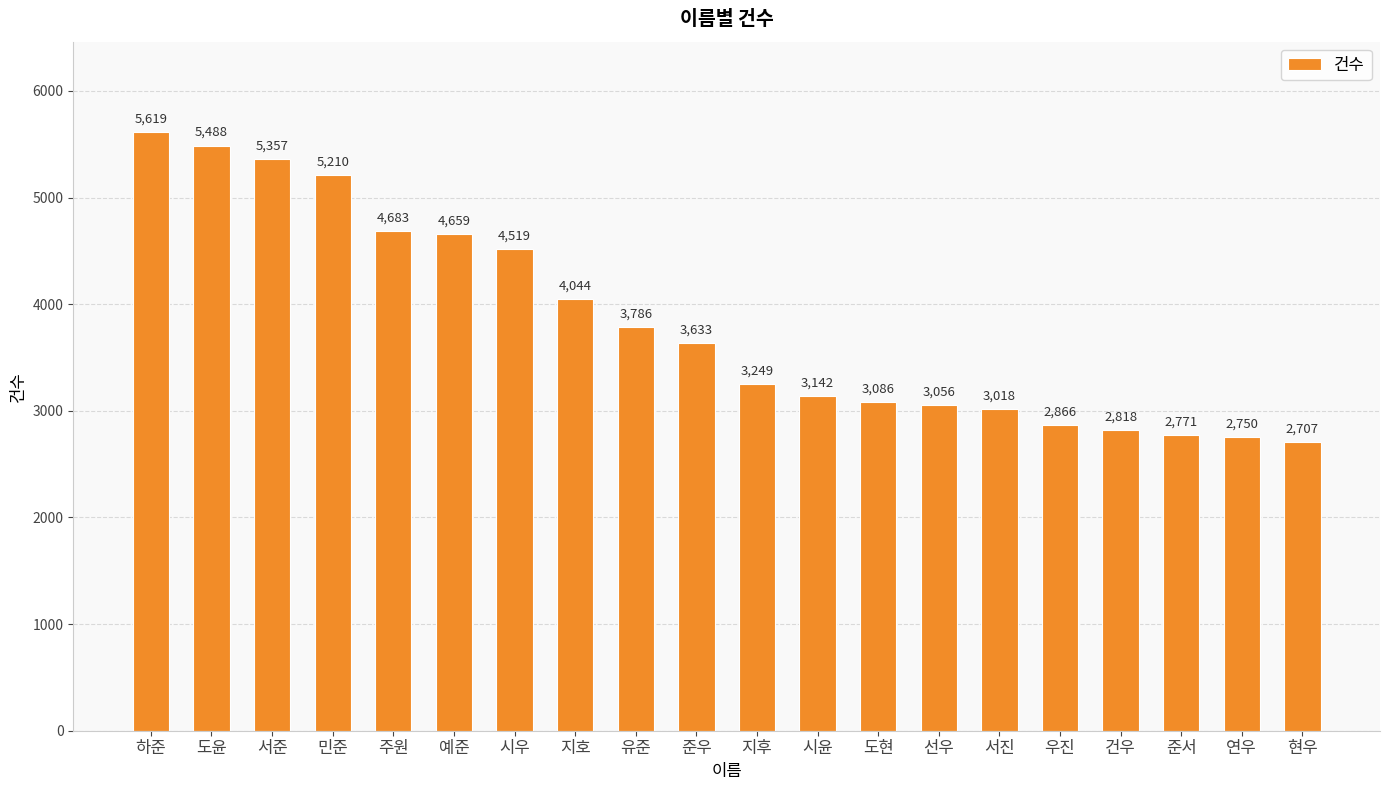

Count the number of data series in this chart.

1